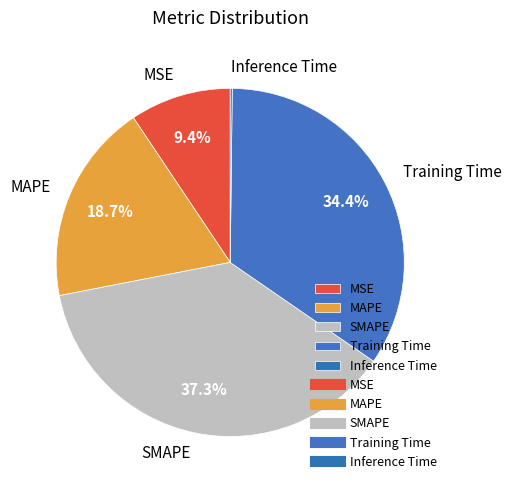

What is the largest slice in the pie chart?

SMAPE